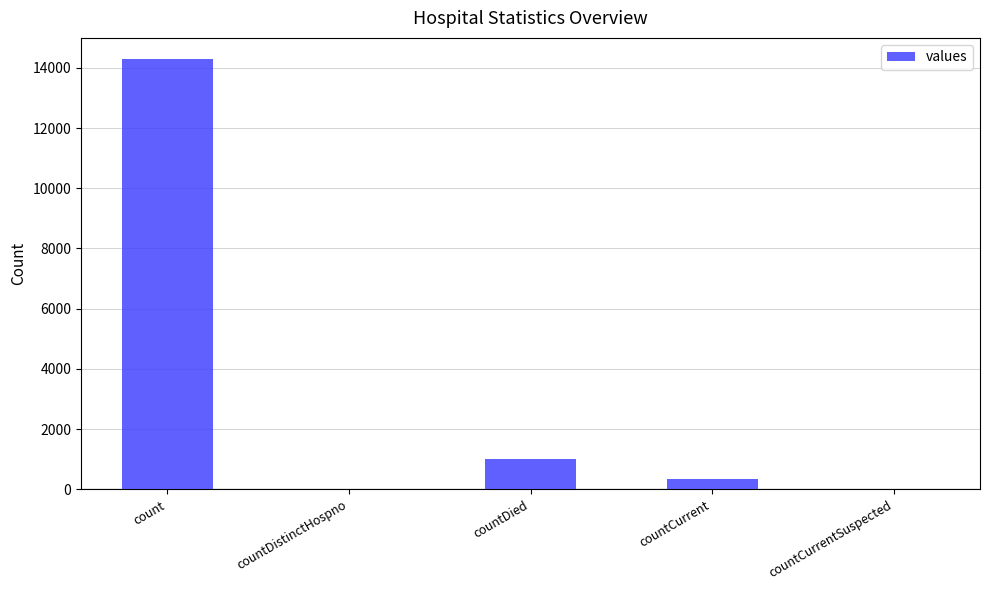

What is the greatest value displayed?

14281